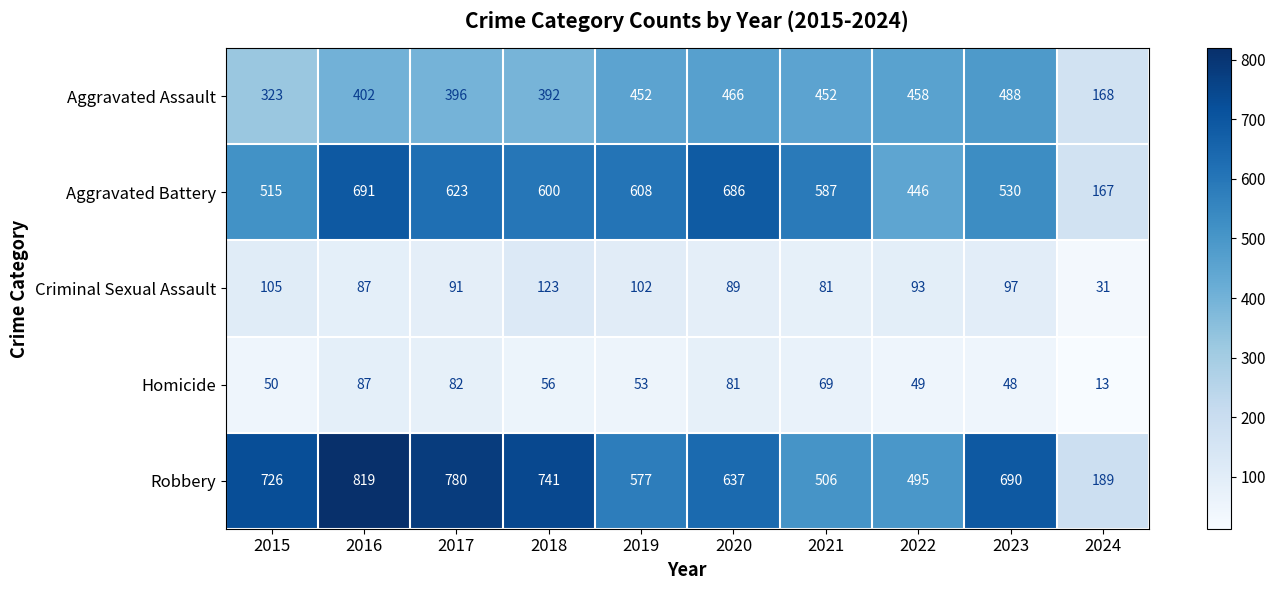

At which label does Aggravated Assault reach its peak?

2023